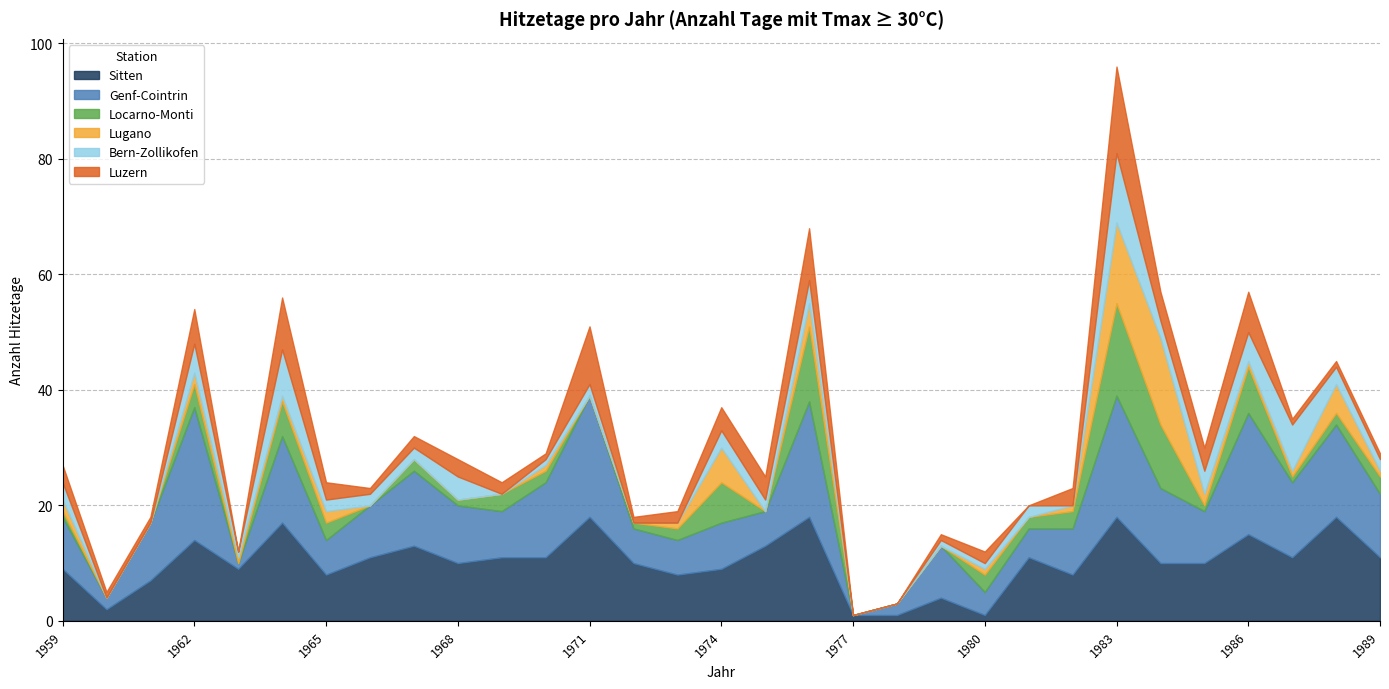

At which category does the chart reach its minimum across all series?

1977